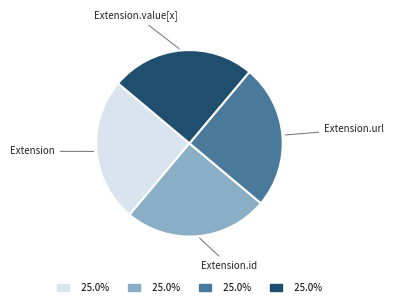

Is there any slice that represents more than half of the pie?

No